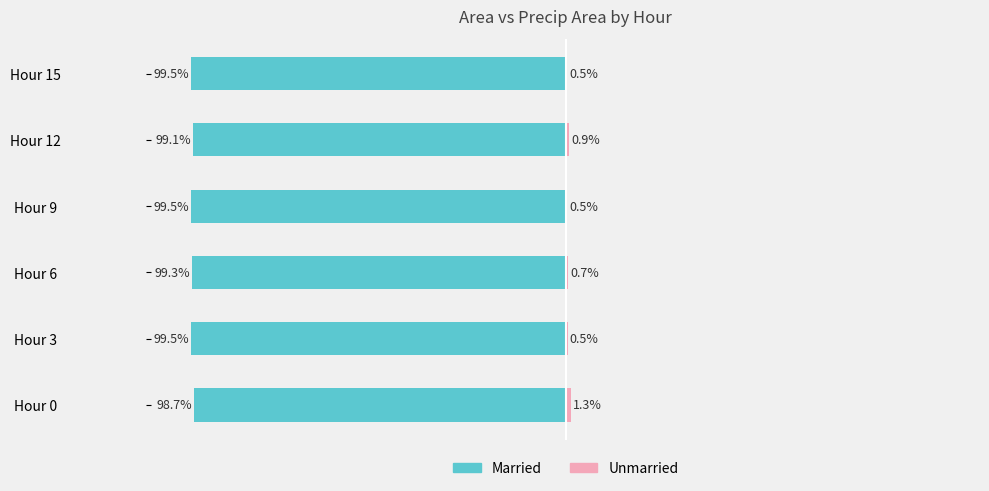

What are all the series names shown in the legend?

Married, Unmarried